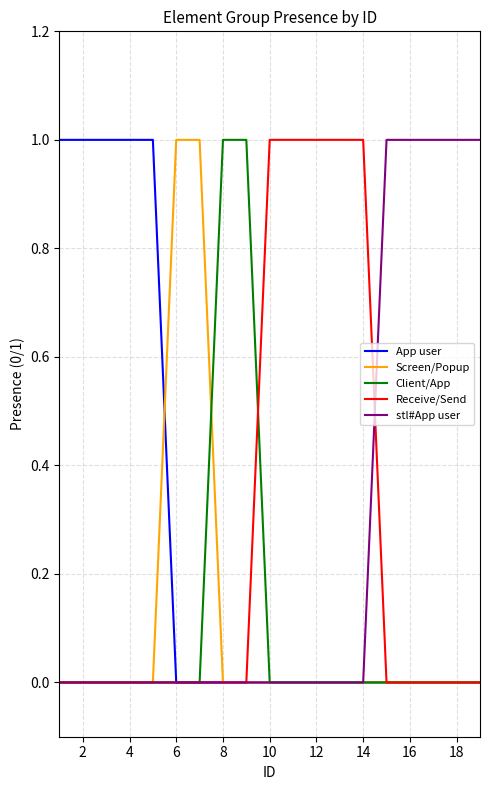

True or false: stl#App user and Client/App intersect in this chart.

False